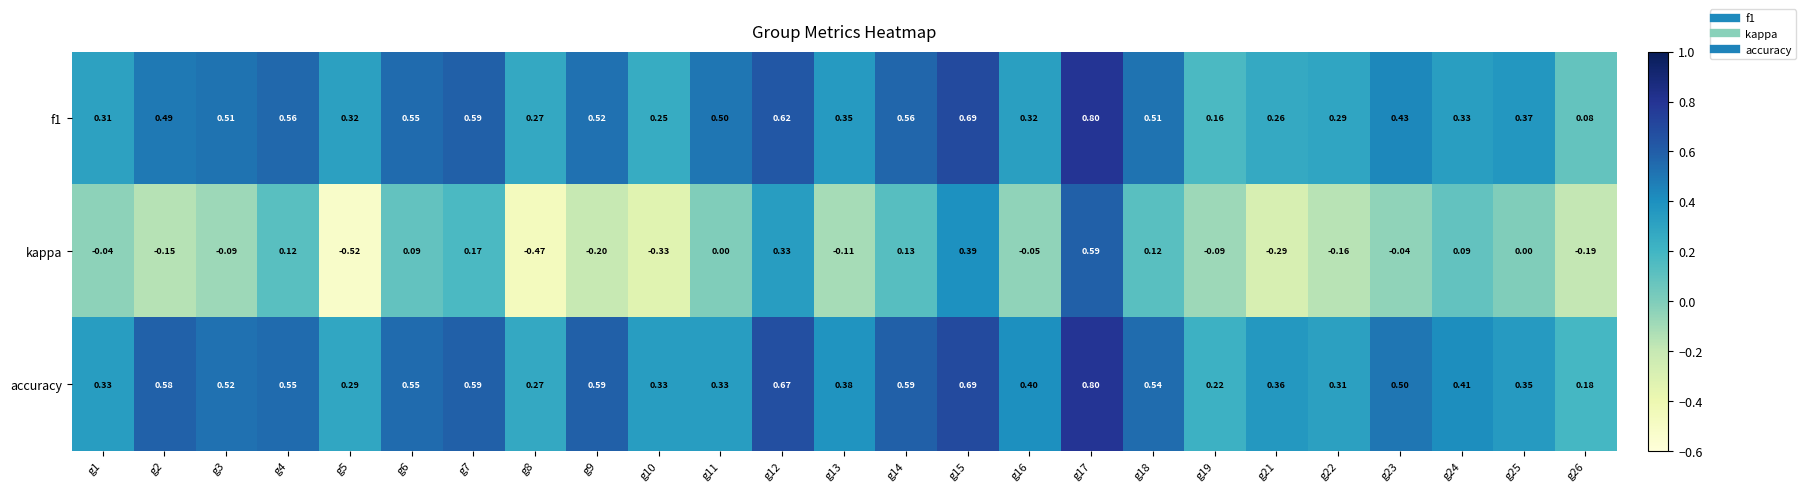

Which series has the largest range (max minus min)?

kappa